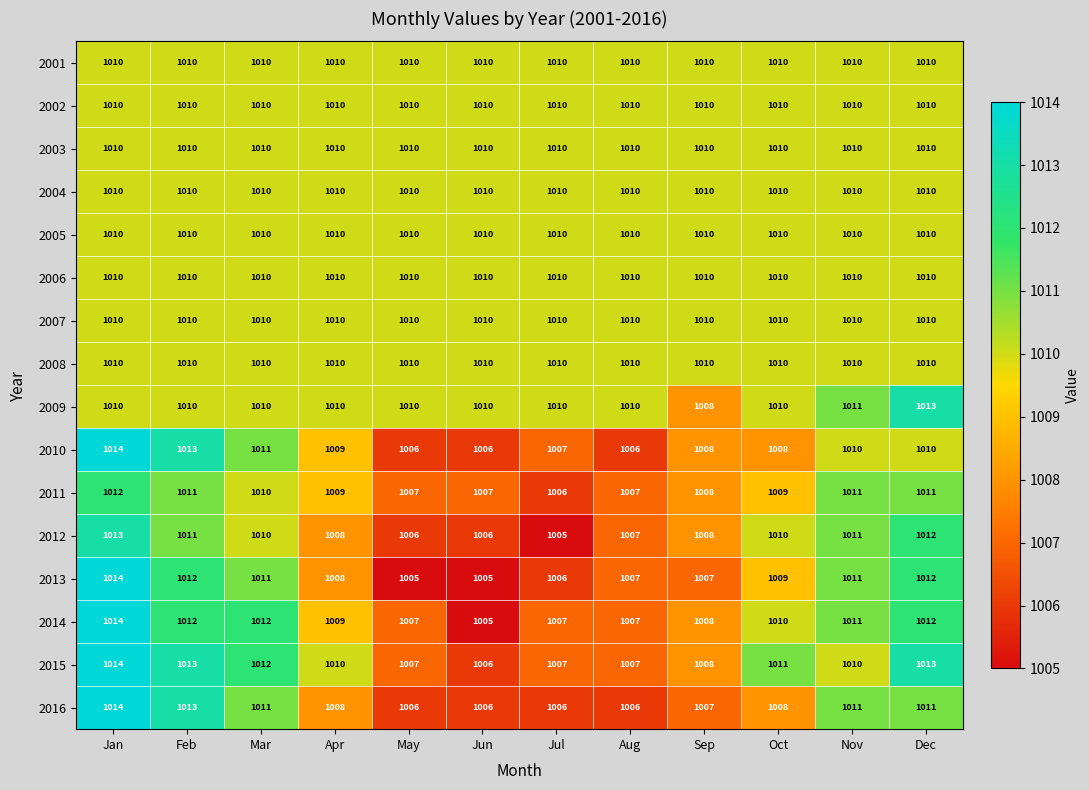

The 2010 series shows 425 at Apr. True or false?

False